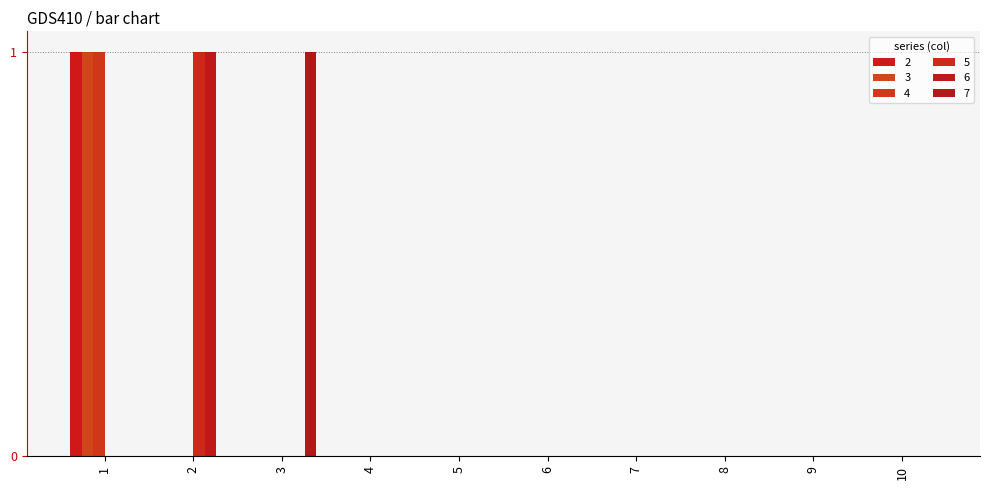

List the series in order of their peak value, highest first.

2, 3, 4, 5, 6, 7